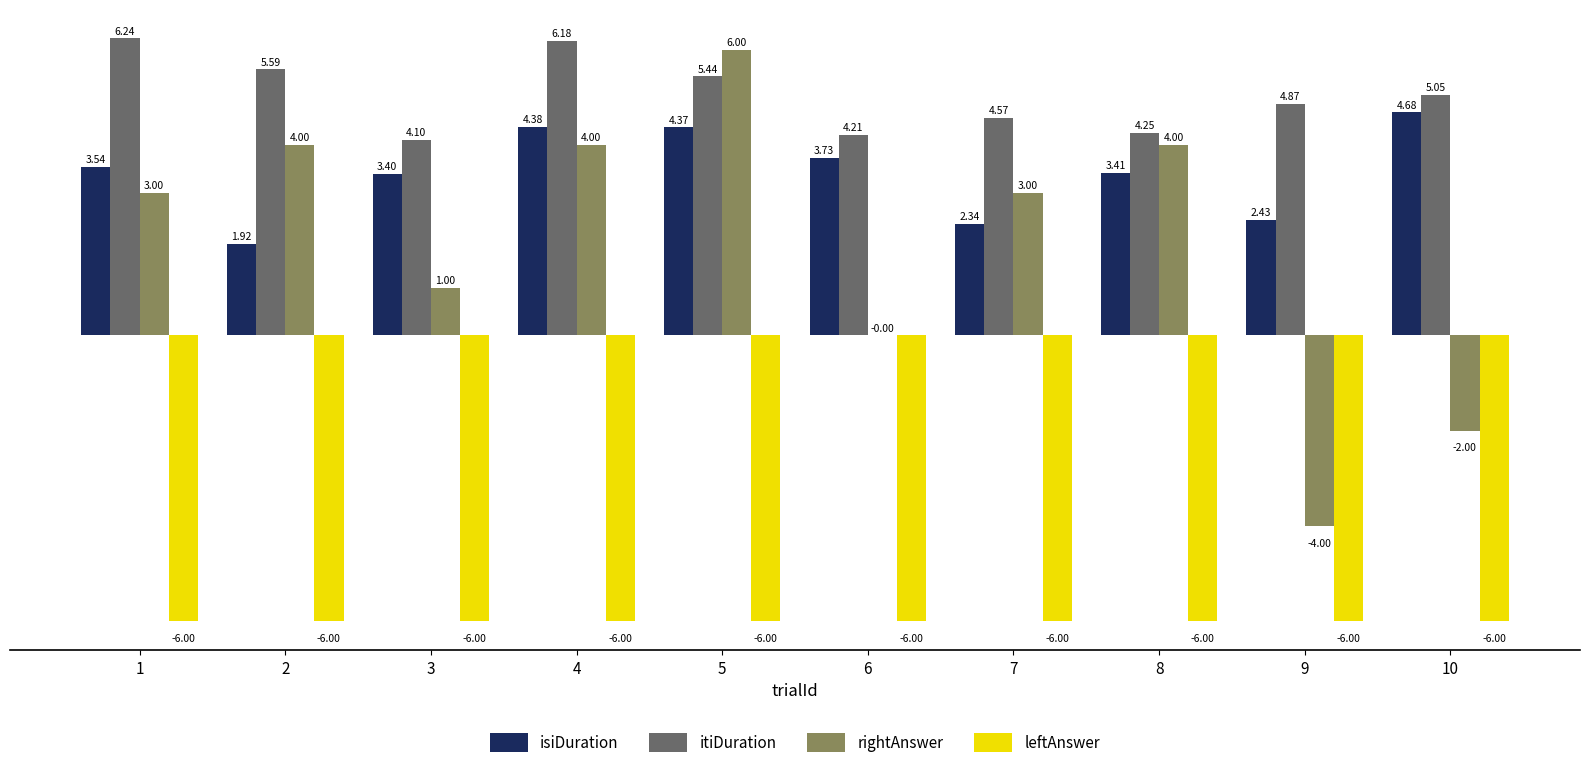

What is the sum of the itiDuration values at 9 and 10?

9.9